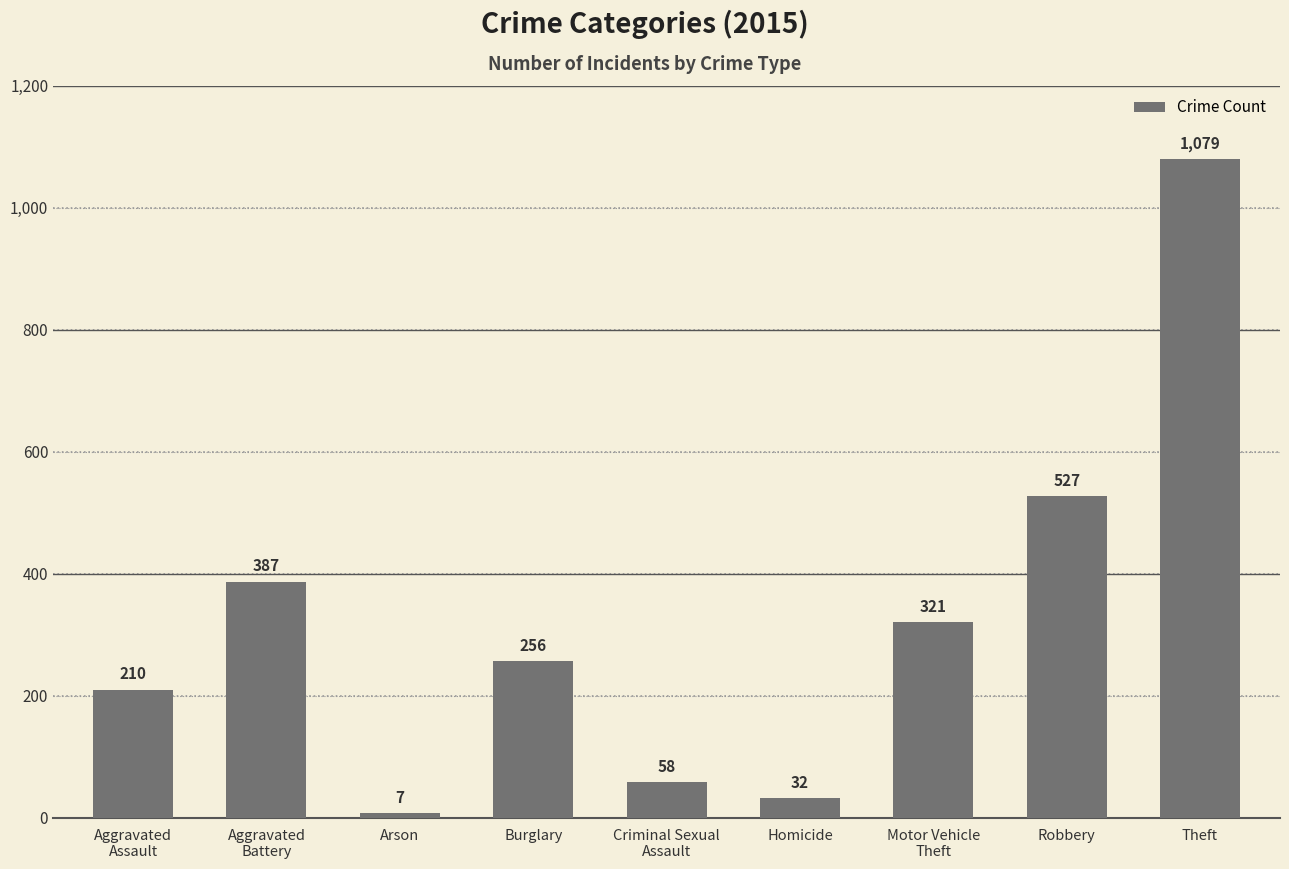

Reading right to left, what are all the values shown in this chart?

Theft=1079	Robbery=527	Motor Vehicle
Theft=321	Homicide=32	Criminal Sexual
Assault=58	Burglary=256	Arson=7	Aggravated
Battery=387	Aggravated
Assault=210